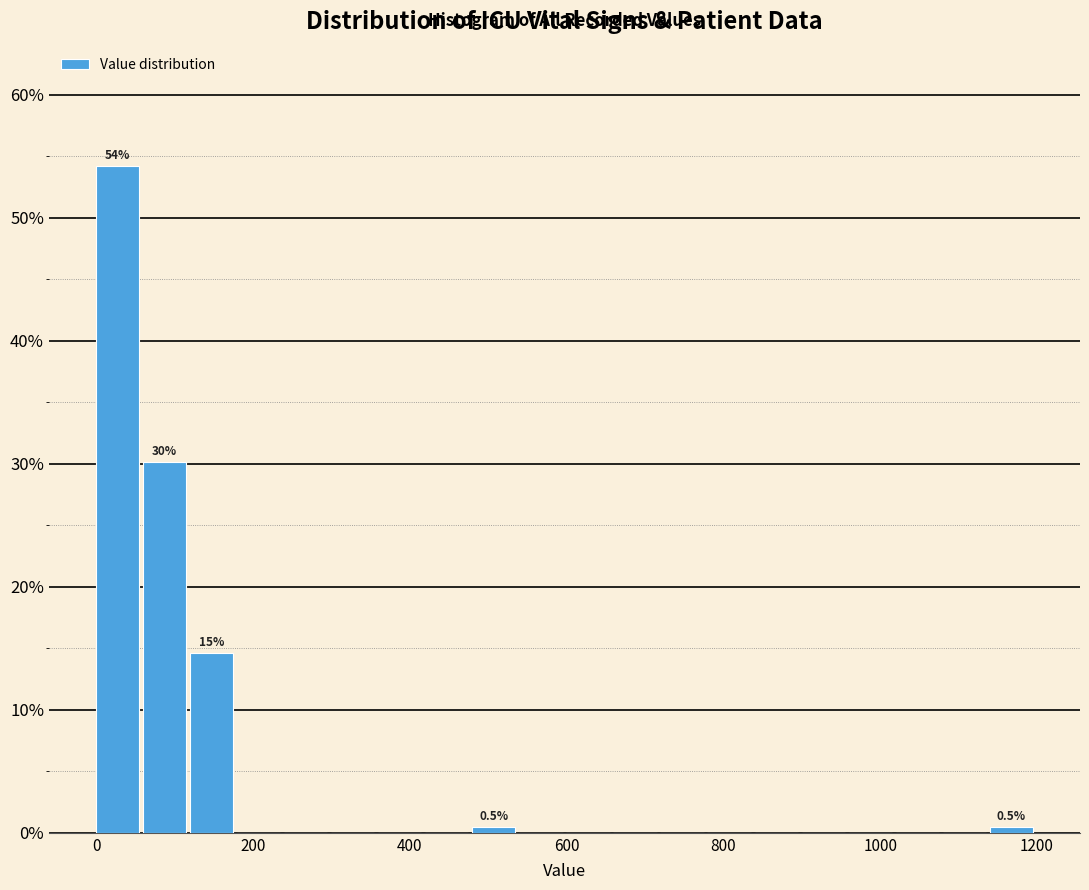

Around what value on the x-axis is the tallest bar? Give the approximate position of its centre, as read against the axis.

20